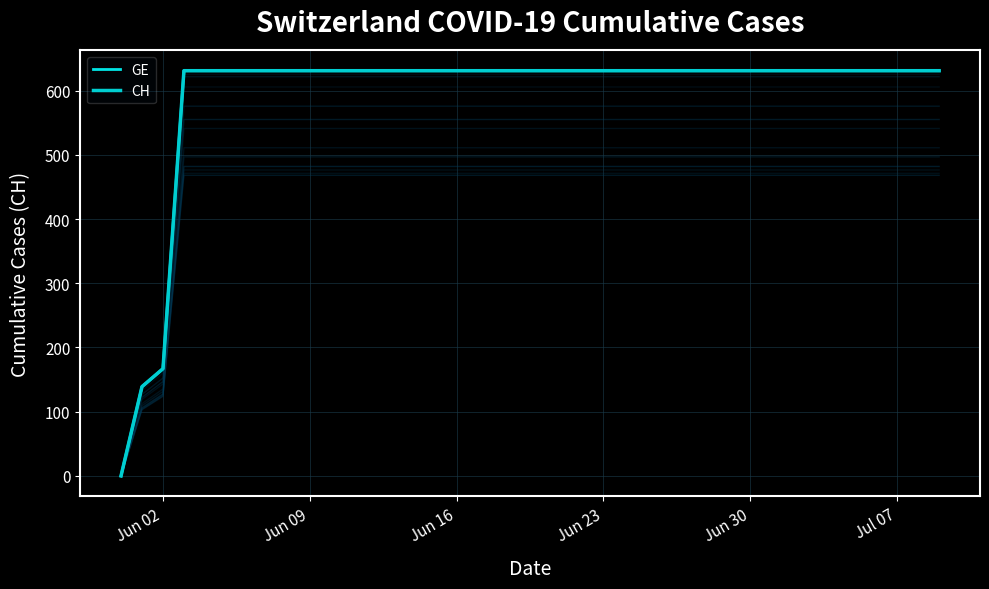

Rank the series by their maximum value, from highest to lowest.

GE, CH